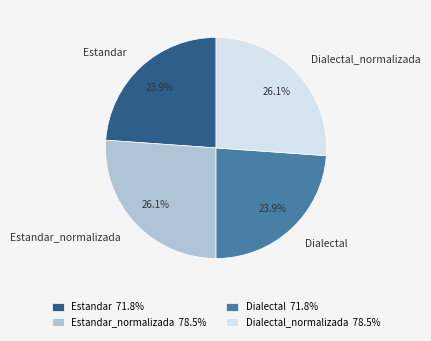

How many segments does this pie chart have?

4